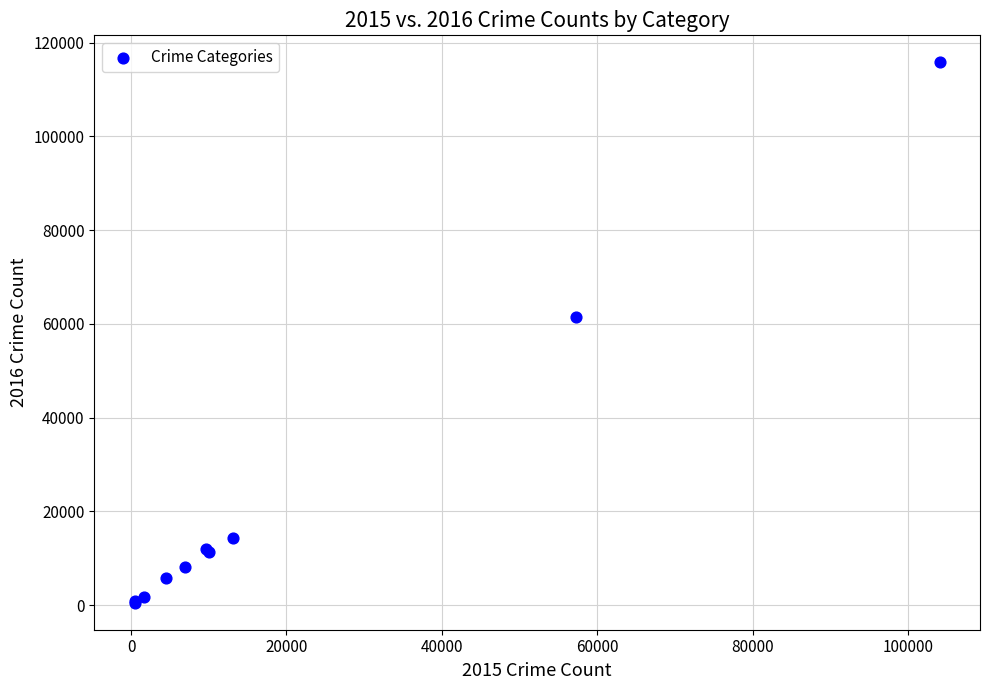

What Y value in the scatter plot is closest to 58148?

61468